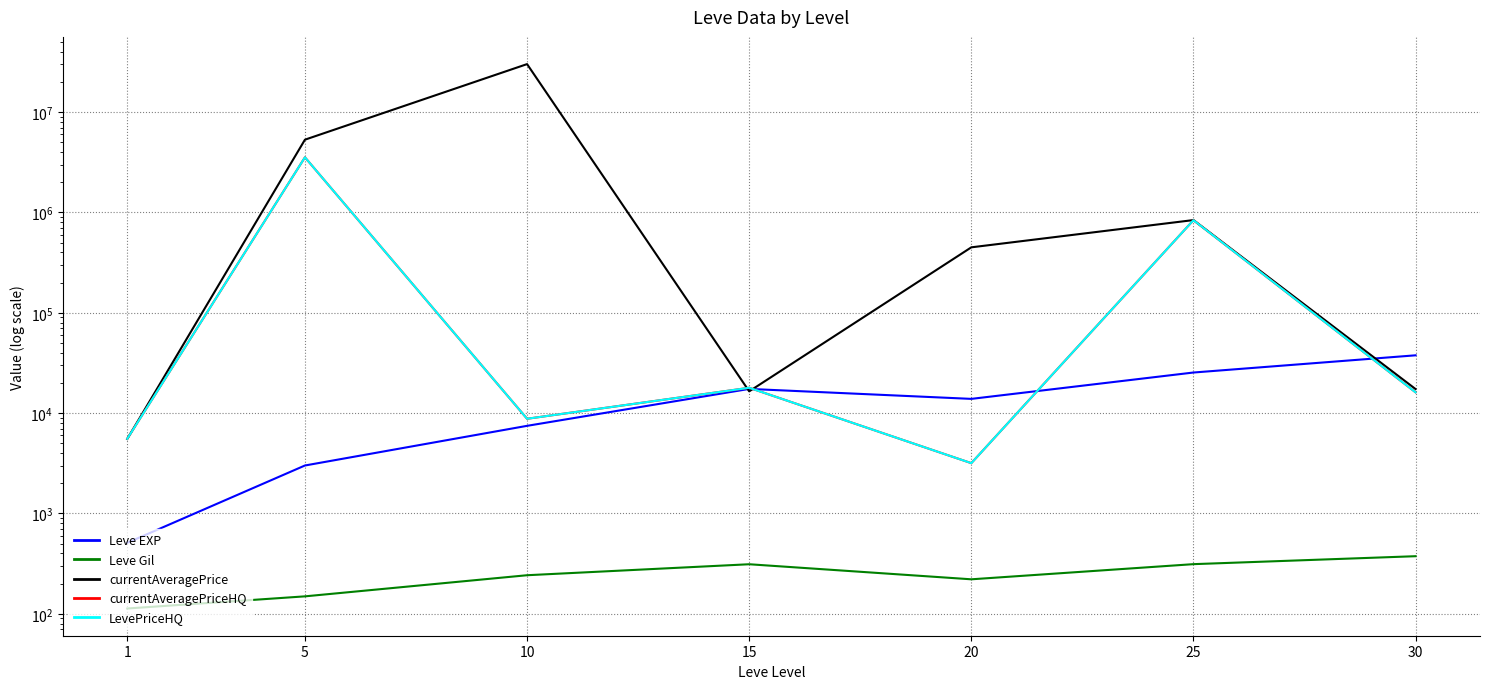

In currentAveragePriceHQ, how many points are higher than both neighbors (excluding endpoints)?

3